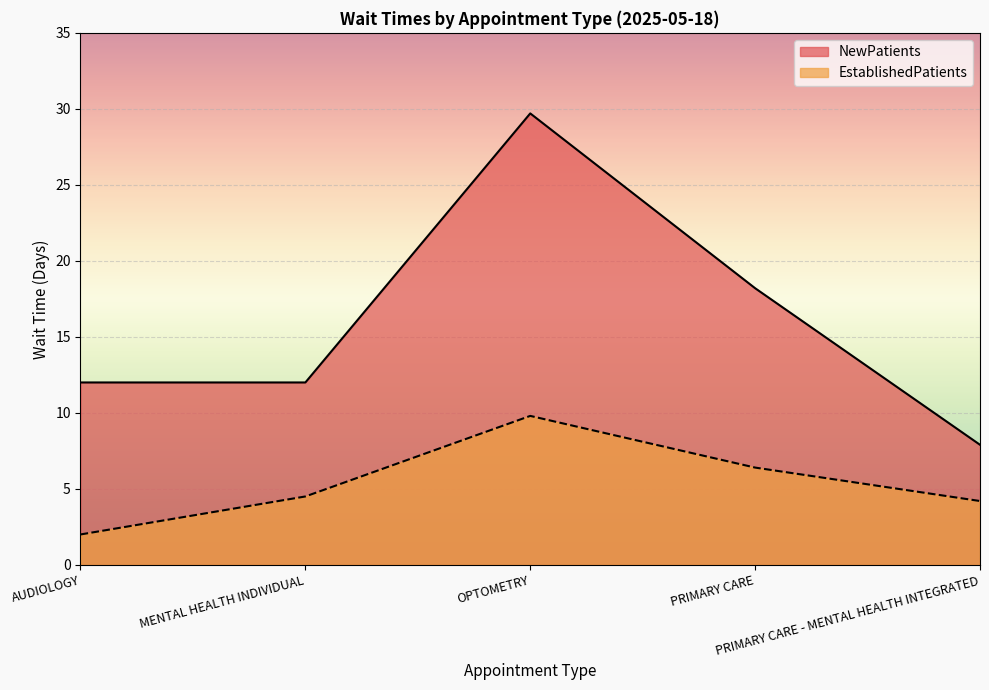

At how many categories does at least one series exceed 9?

4